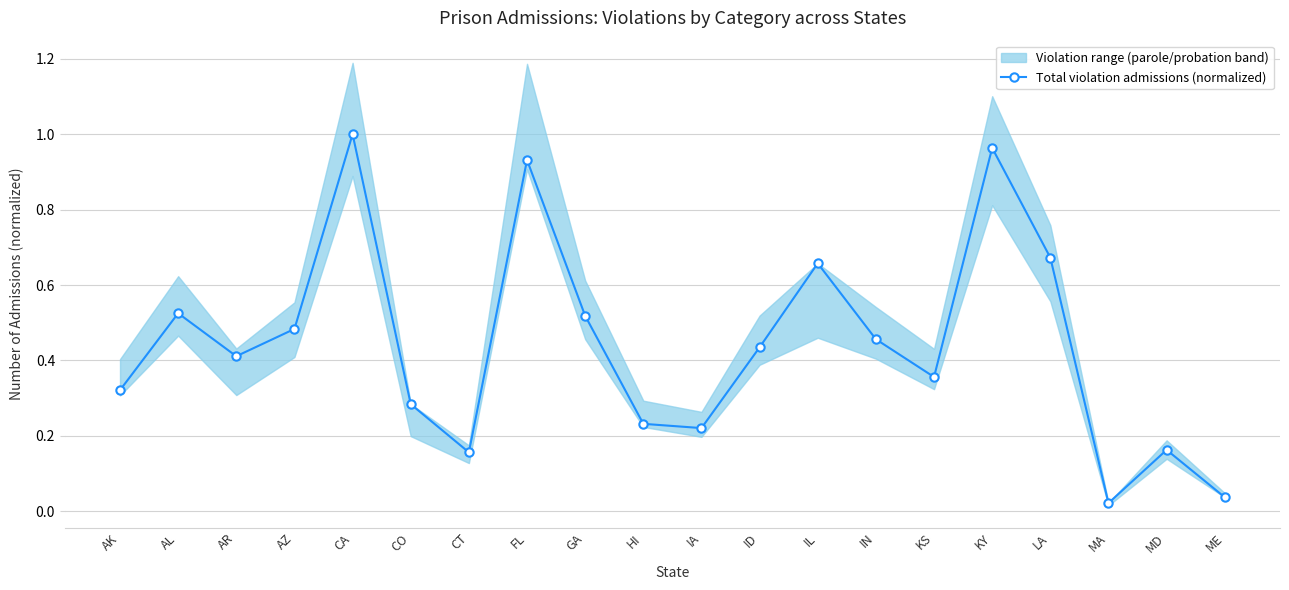

At which category does the chart reach its peak across all series?

CA